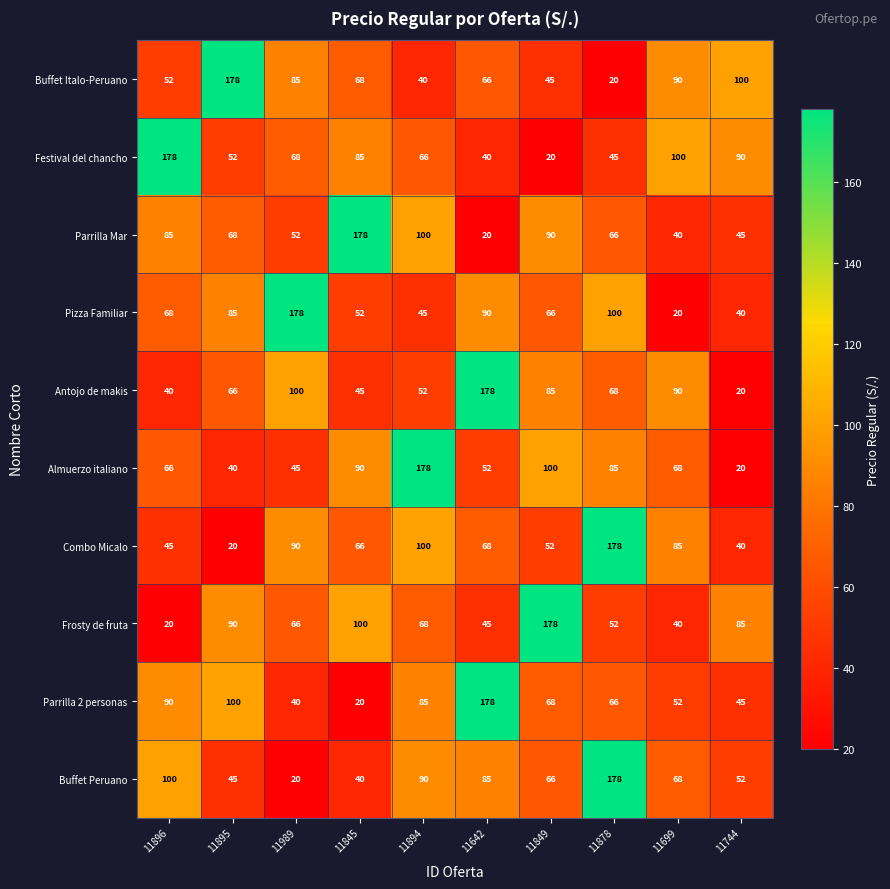

What is the difference between the highest and lowest values at 11642?

158